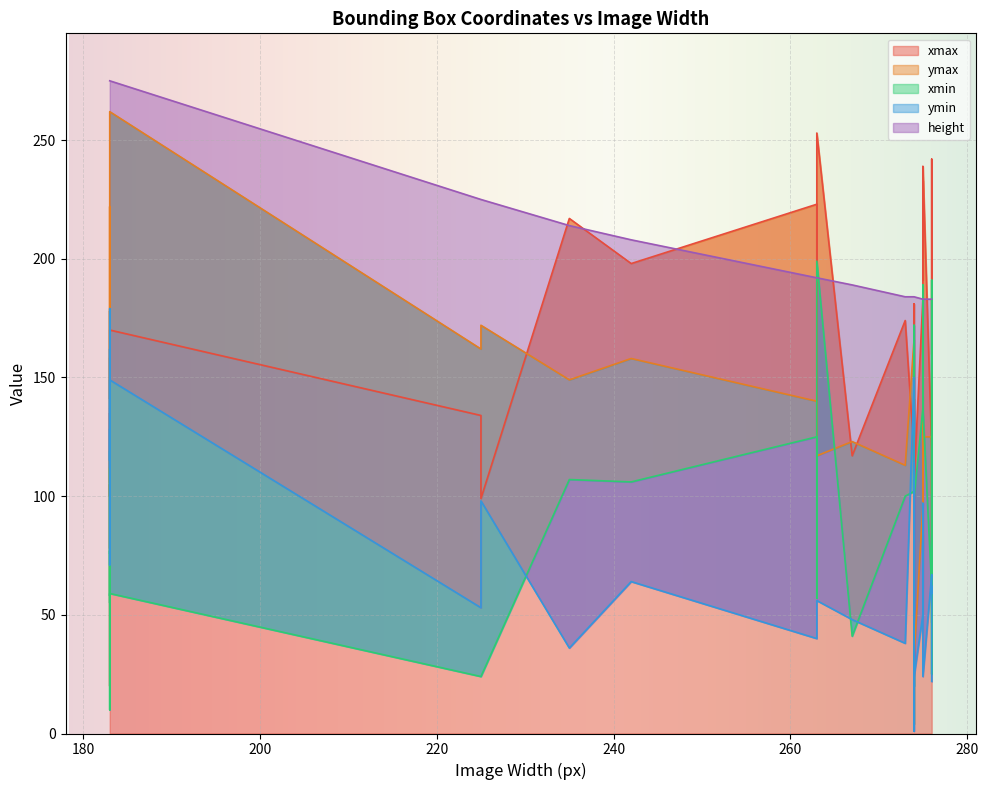

True or false: ymax has a value of 178 at 183.

True